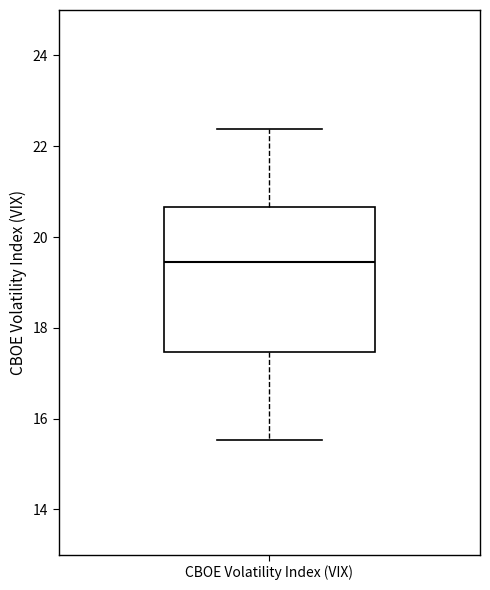

Transcribe this box plot: give where the median line is, the range the box spans, and where the two whiskers end, as read against the y-axis. The values are not printed on the chart, so give them approximately, as read against the axis.

median 19.4, box 17.4 to 20.6, whiskers 15.6 to 22.4